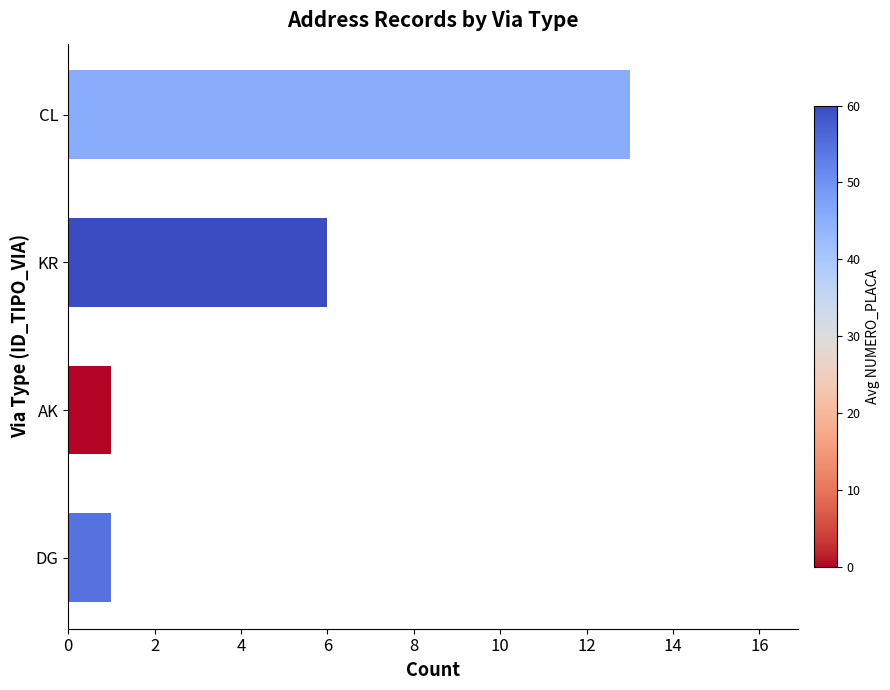

What is the smallest value displayed?

1